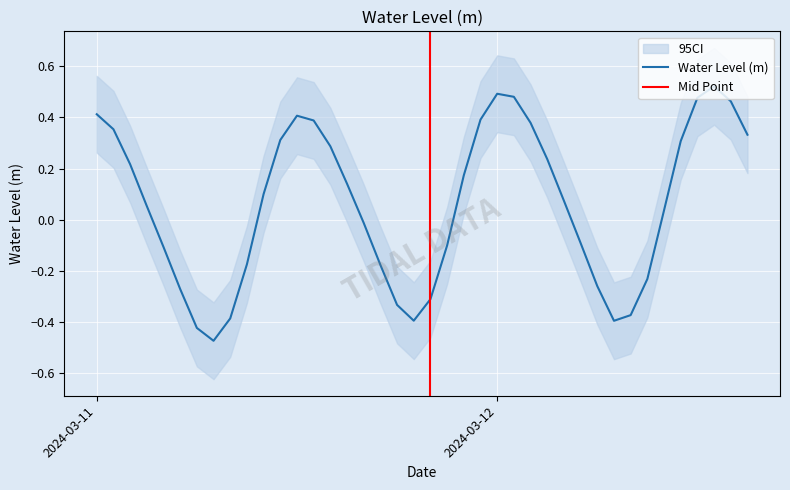

True or false: there are more than 0 points higher than both neighbors.

True